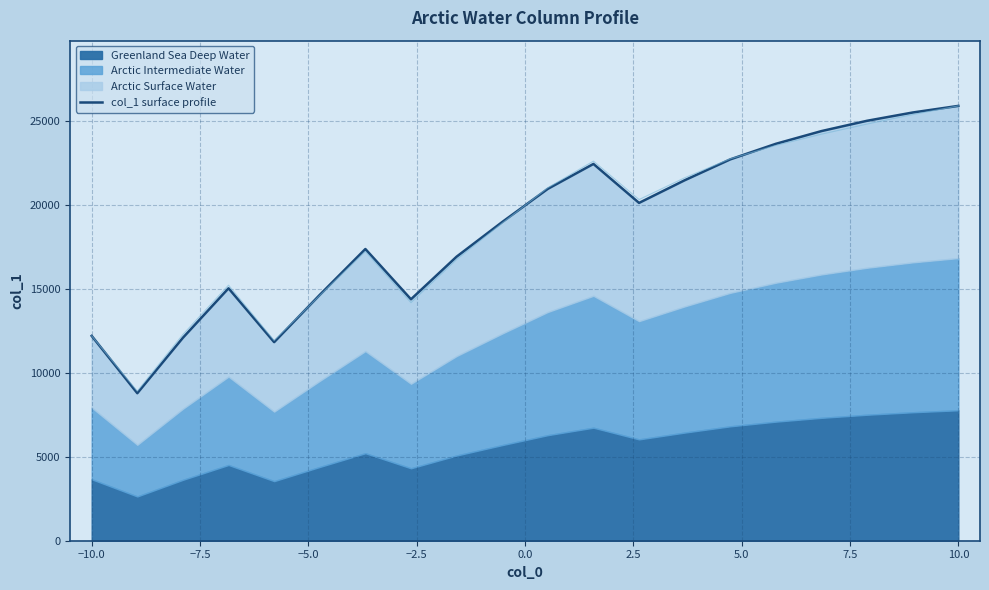

What is the value of the 9th point from the left?

16905.6